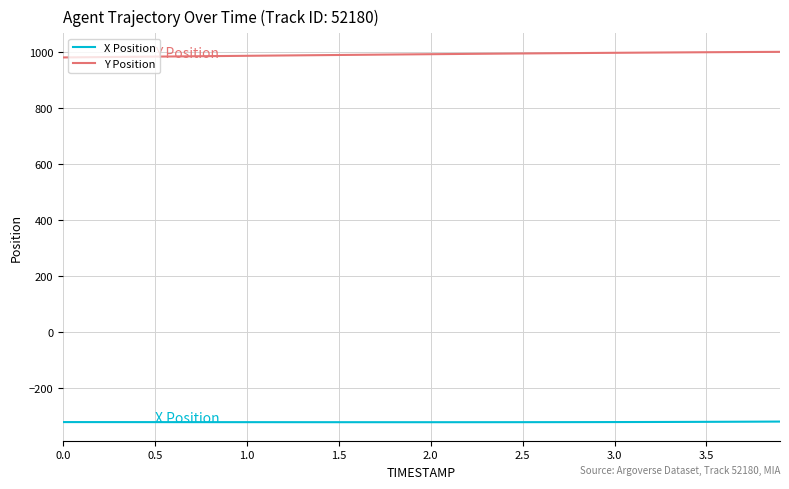

Rank the series by their maximum value, from highest to lowest.

Y Position, X Position